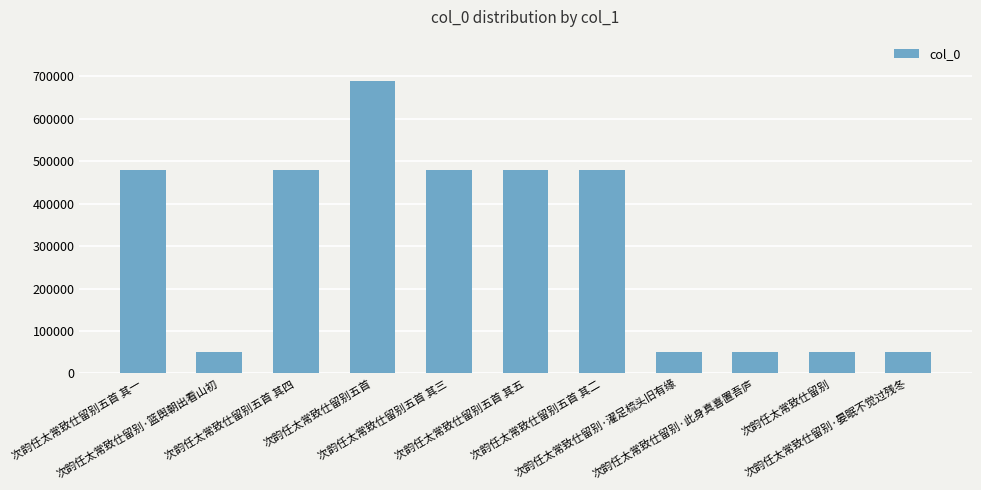

The value at 次韵任太常致仕留别·篮舆朝出看山初 is 51195. True or false?

True